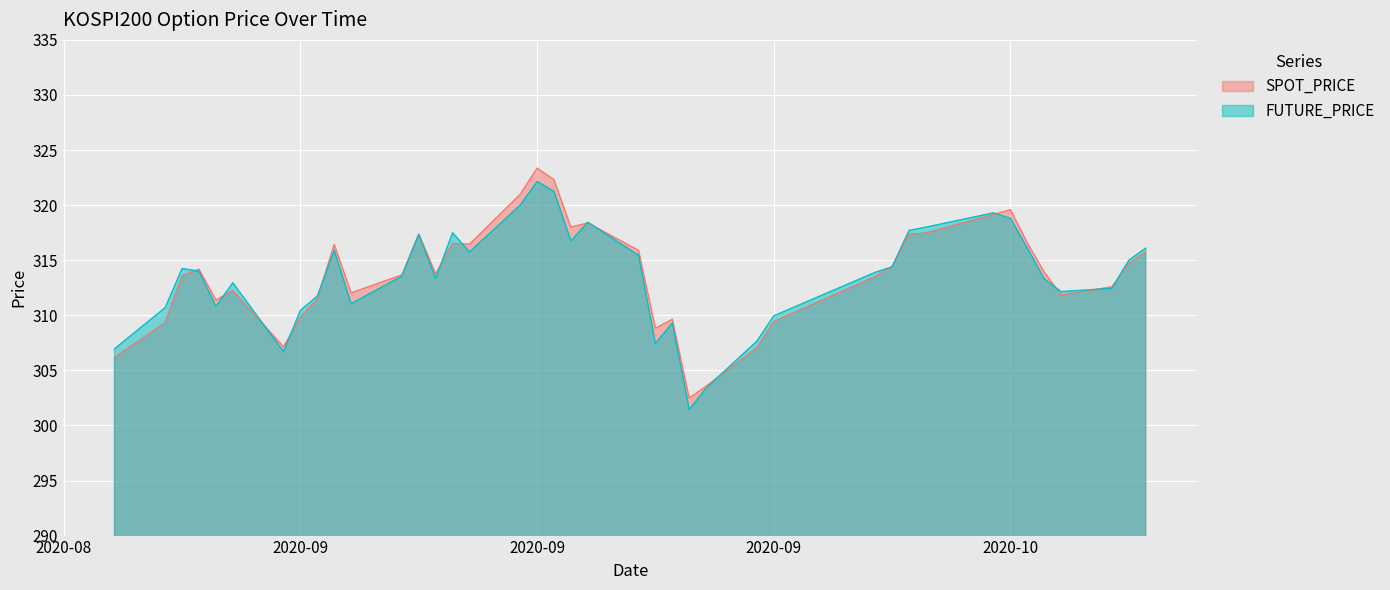

Read the FUTURE_PRICE value at 2020-09-25.

303.4